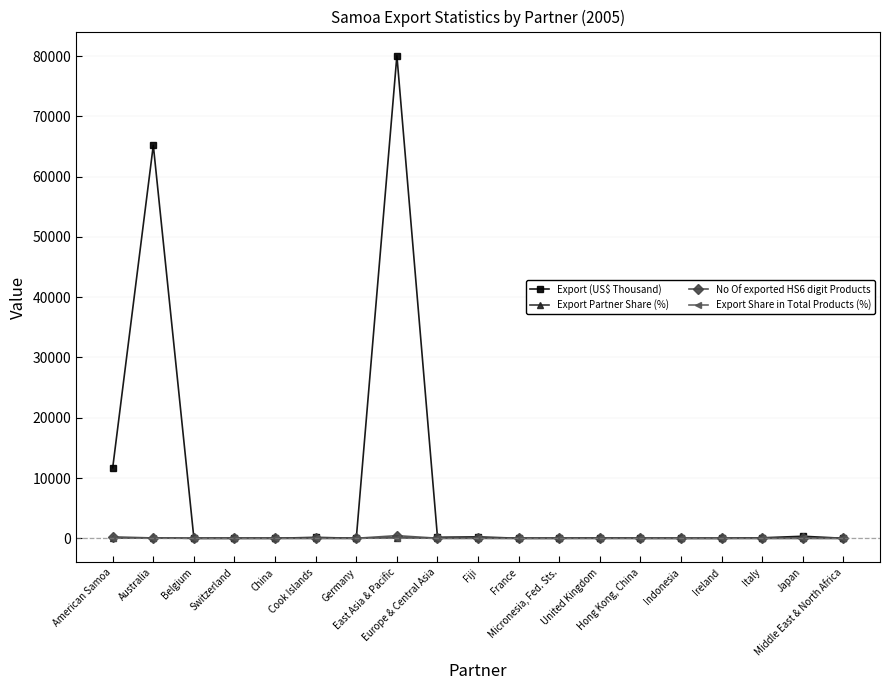

Which series has the largest range (max minus min)?

Export (US$ Thousand)